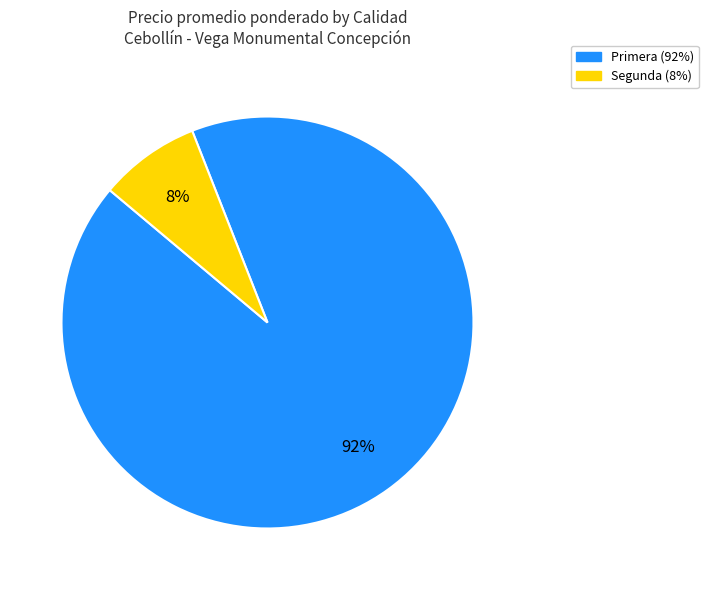

What is the largest slice in the pie chart?

Primera